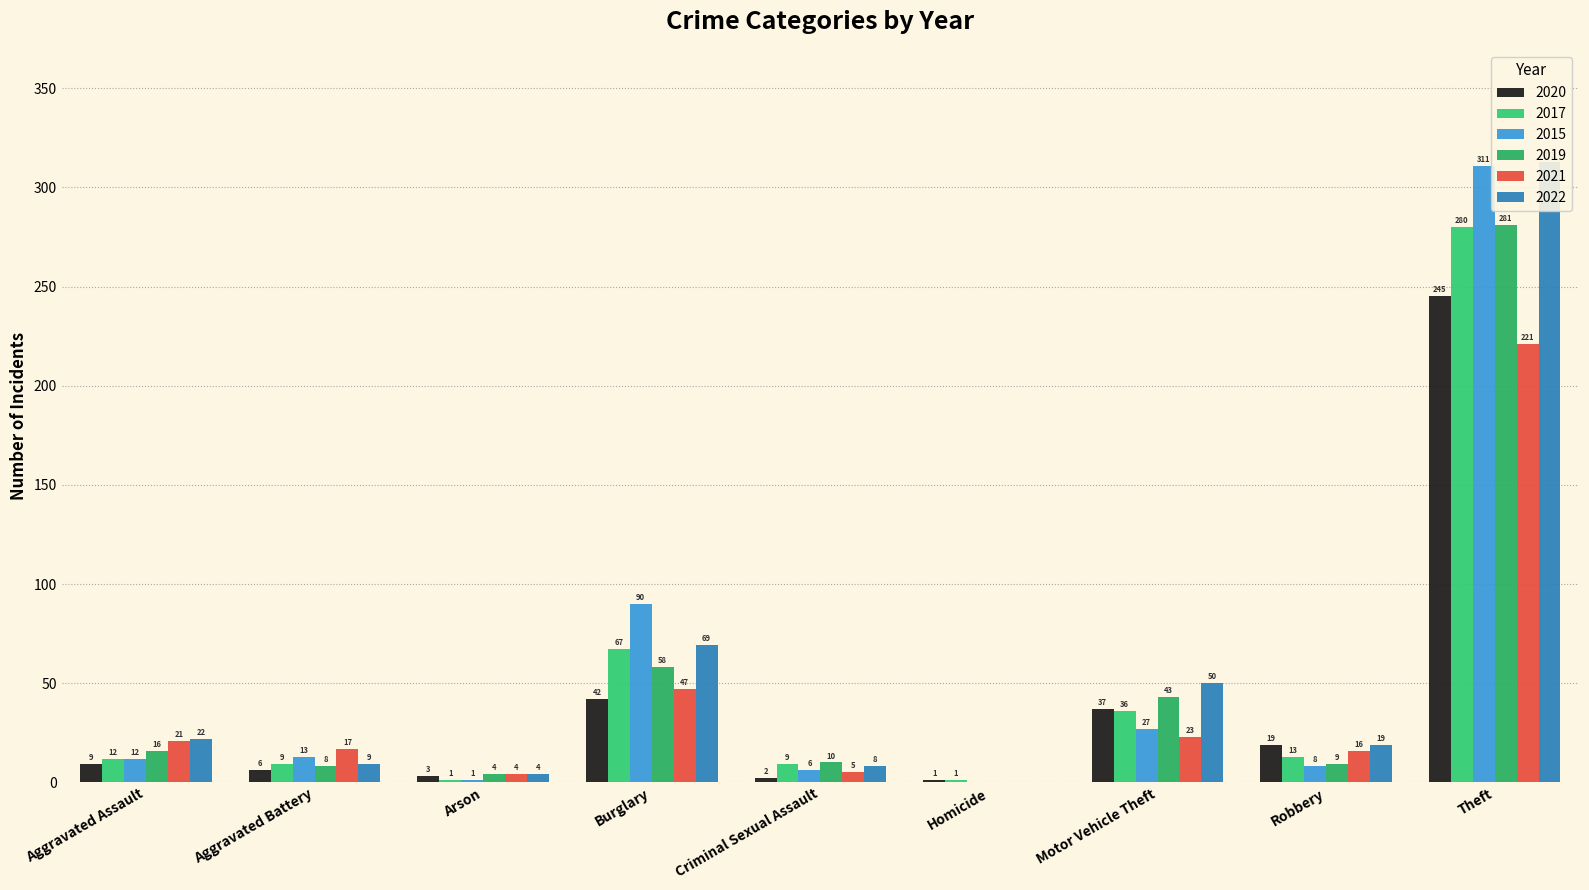

The 2020 series shows 6 at Aggravated Battery. True or false?

True